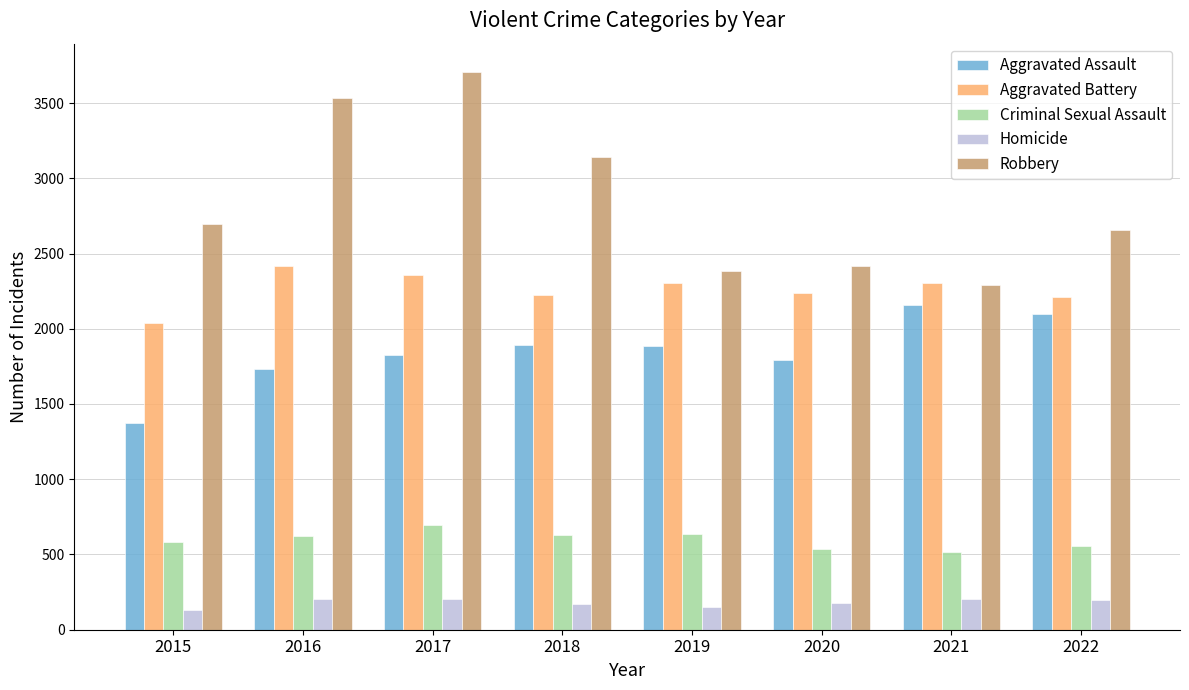

Which series changed the most between 2017 and 2021?

Robbery